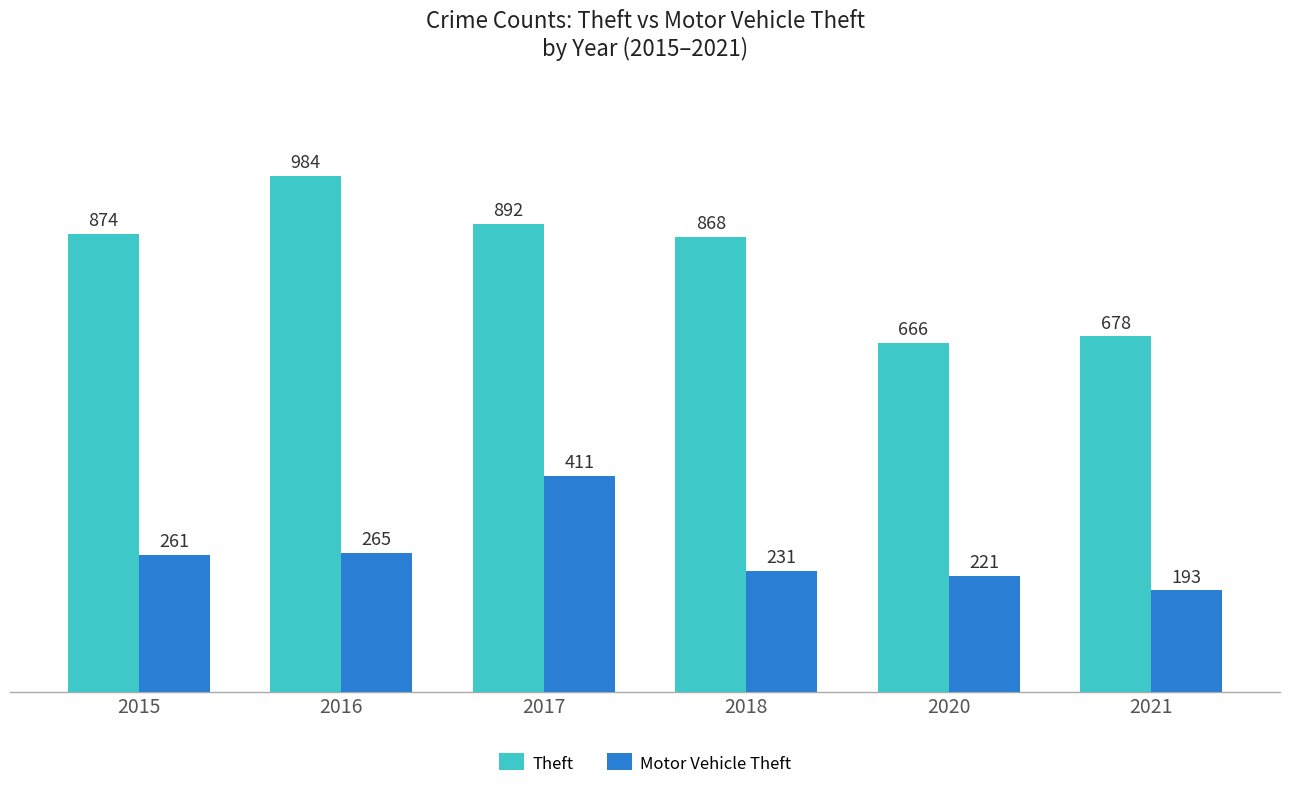

Which category has the highest value in the Theft series?

2016